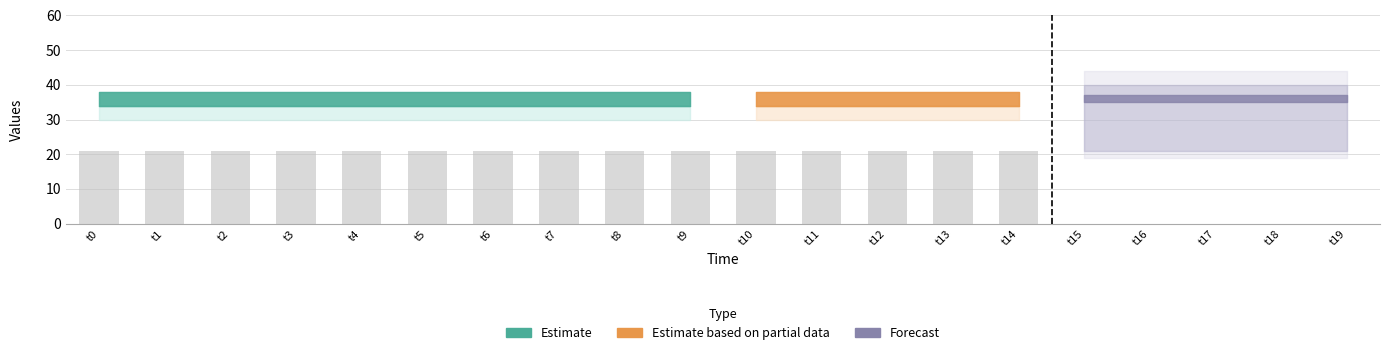

At how many categories does at least one series exceed 29?

20